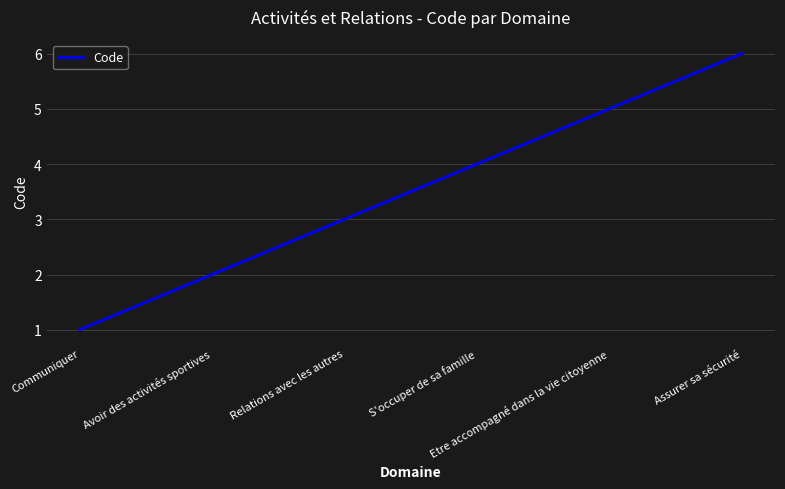

What is the greatest value displayed?

6